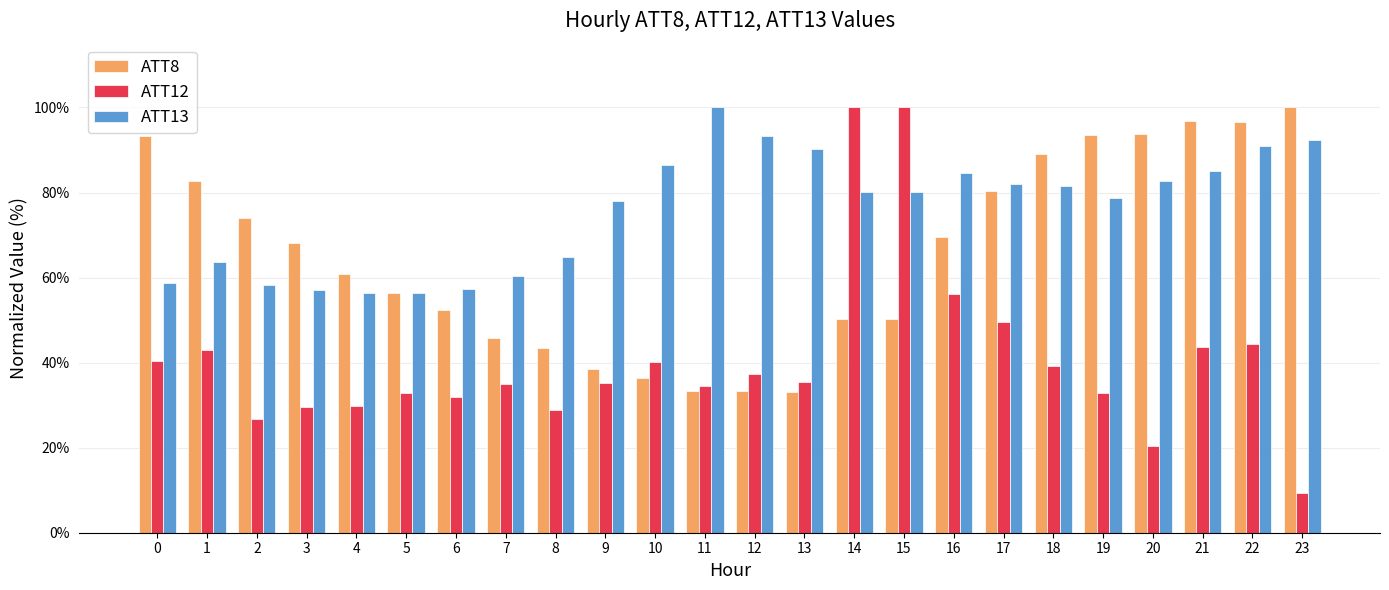

The value of ATT8 at 1 is 18.7. True or false?

False